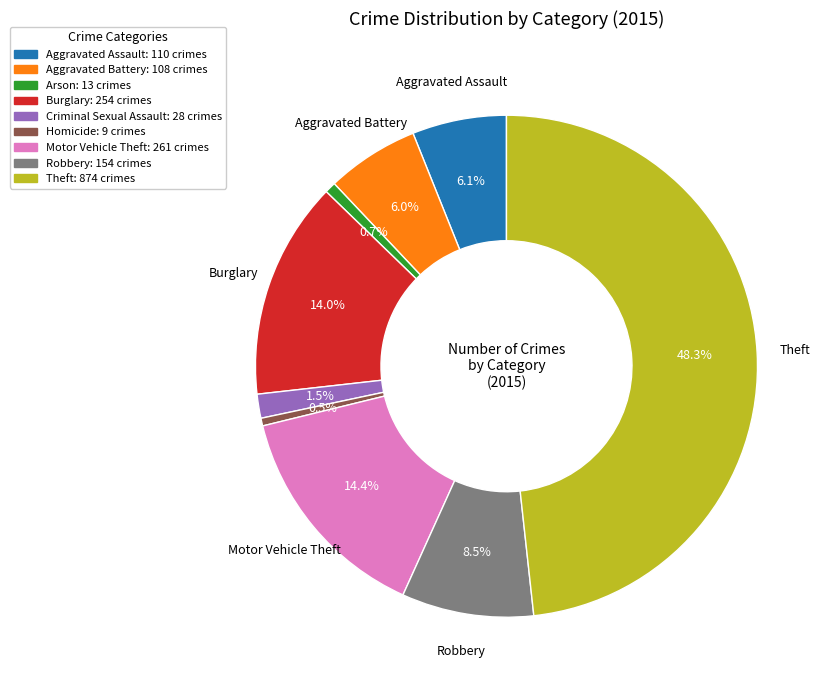

Does any single category account for the majority?

No